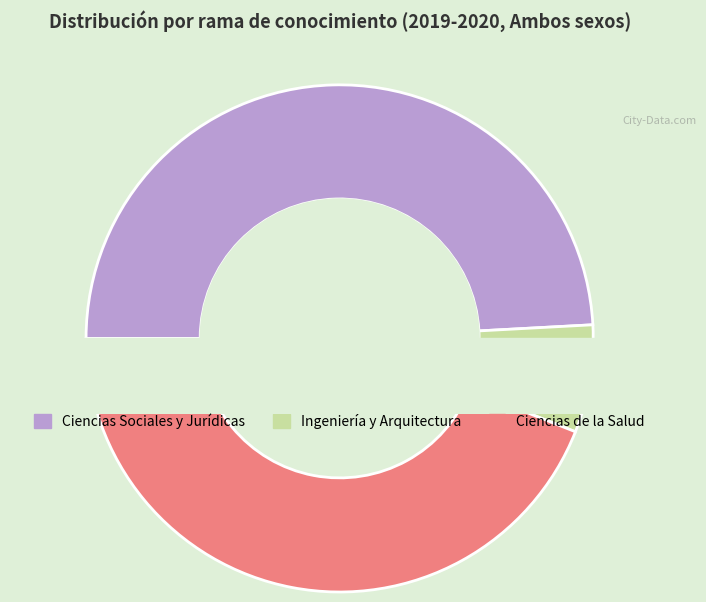

Does any single category account for the majority?

No